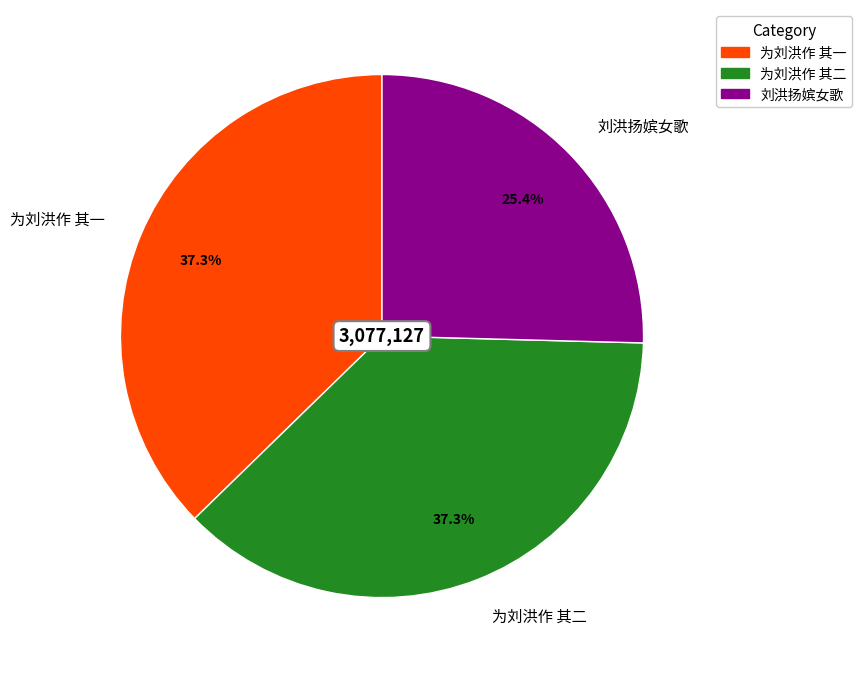

What portion of the pie excludes 为刘洪作 其二?

62.7%